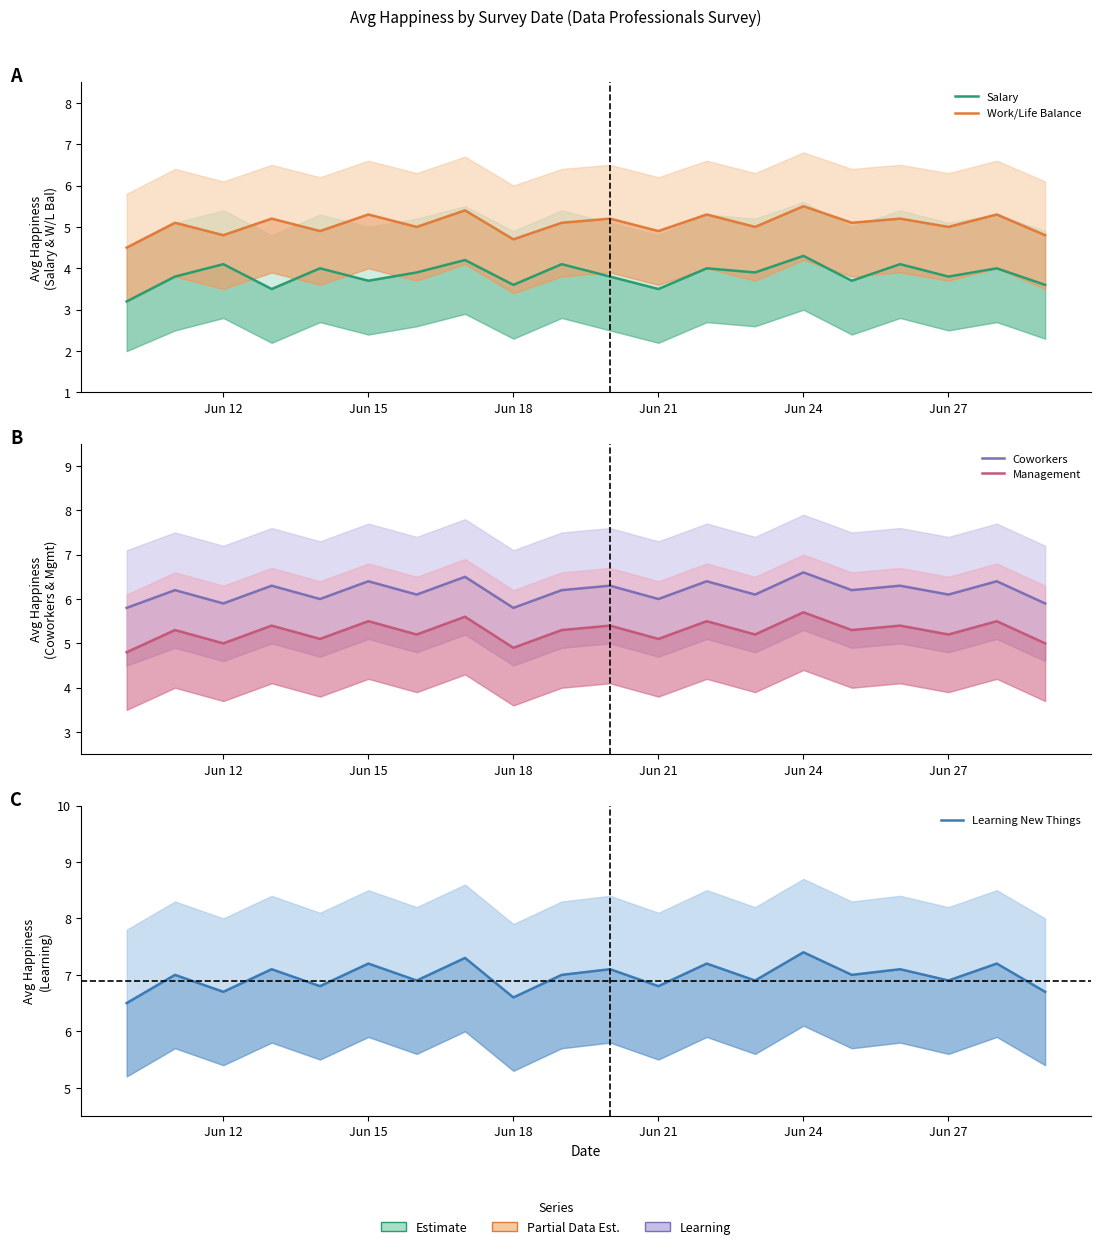

True or false: Management and Learning New Things intersect in this chart.

False